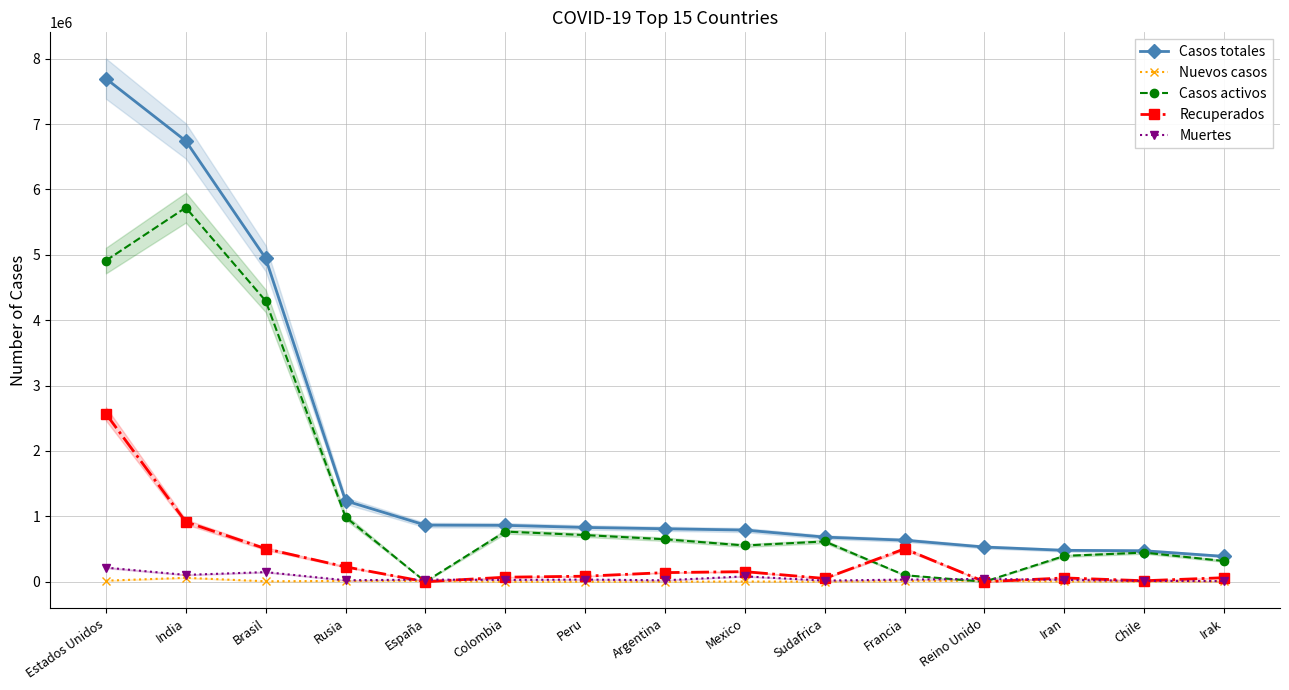

How many times do Recuperados and Muertes cross each other?

4